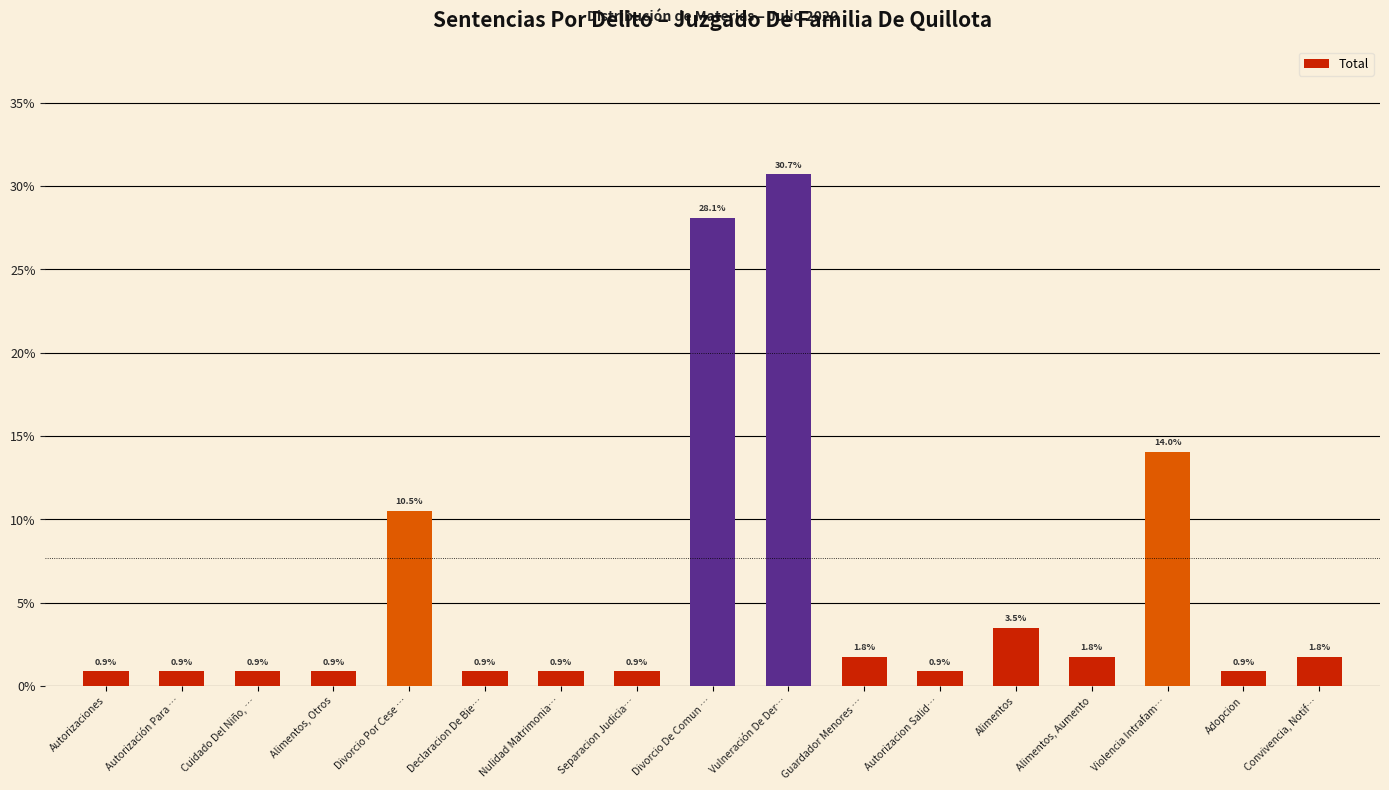

Between Violencia Intrafam… and Nulidad Matrimonia…, which is larger?

Violencia Intrafam…